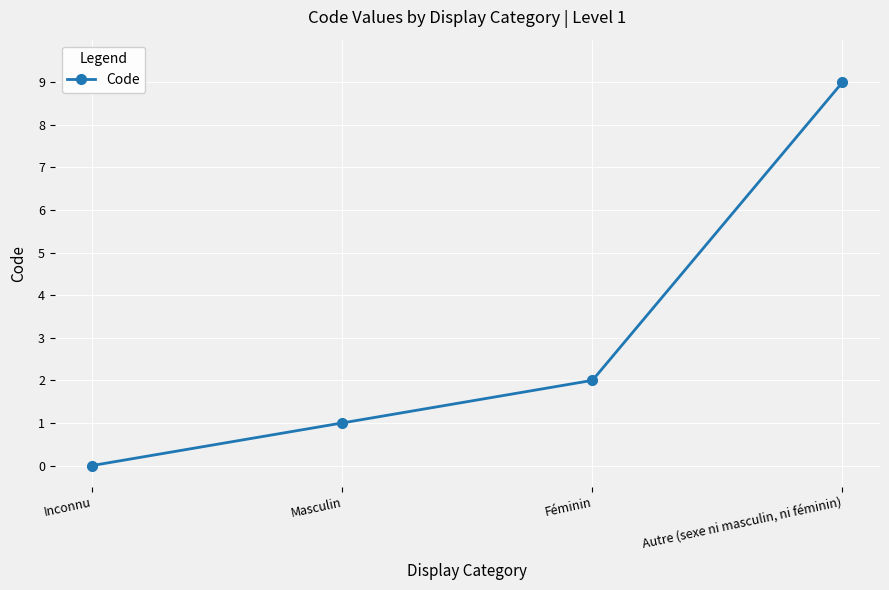

Rank the categories by value from highest to lowest.

Autre (sexe ni masculin, ni féminin), Féminin, Masculin, Inconnu